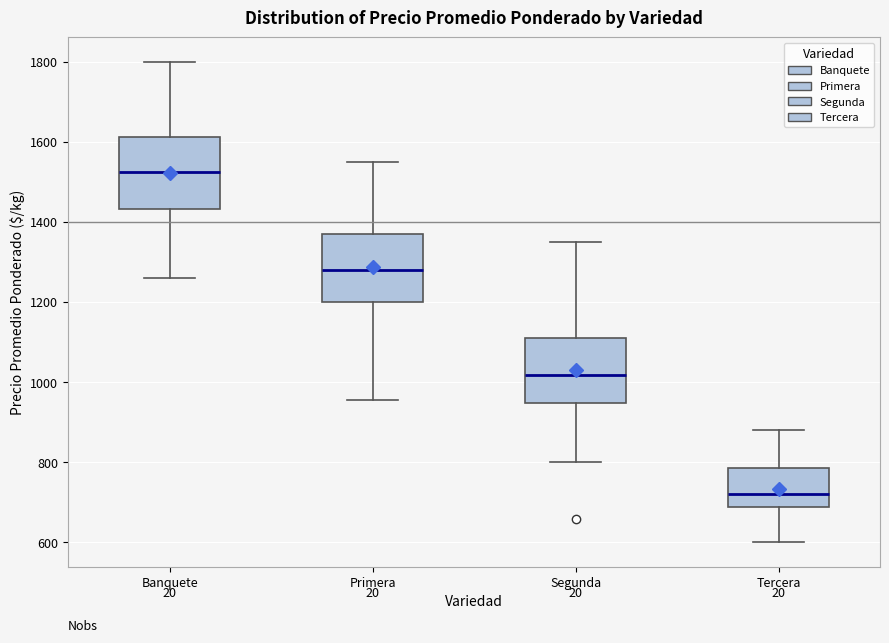

Where does the upper whisker of the box for Banquete end on the y-axis? The values are not printed on the chart, so give them approximately, as read against the axis.

1800